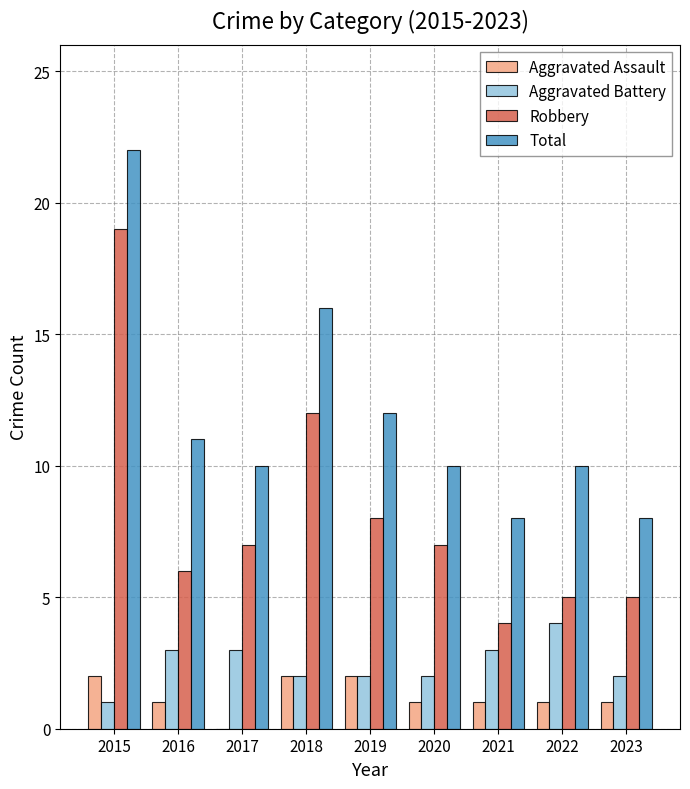

Reading left to right, what are all the values shown in this chart?

Aggravated Assault: 2015=2	2016=1	2017=0	2018=2	2019=2	2020=1	2021=1	2022=1	2023=1
Aggravated Battery: 2015=1	2016=3	2017=3	2018=2	2019=2	2020=2	2021=3	2022=4	2023=2
Robbery: 2015=19	2016=6	2017=7	2018=12	2019=8	2020=7	2021=4	2022=5	2023=5
Total: 2015=22	2016=11	2017=10	2018=16	2019=12	2020=10	2021=8	2022=10	2023=8